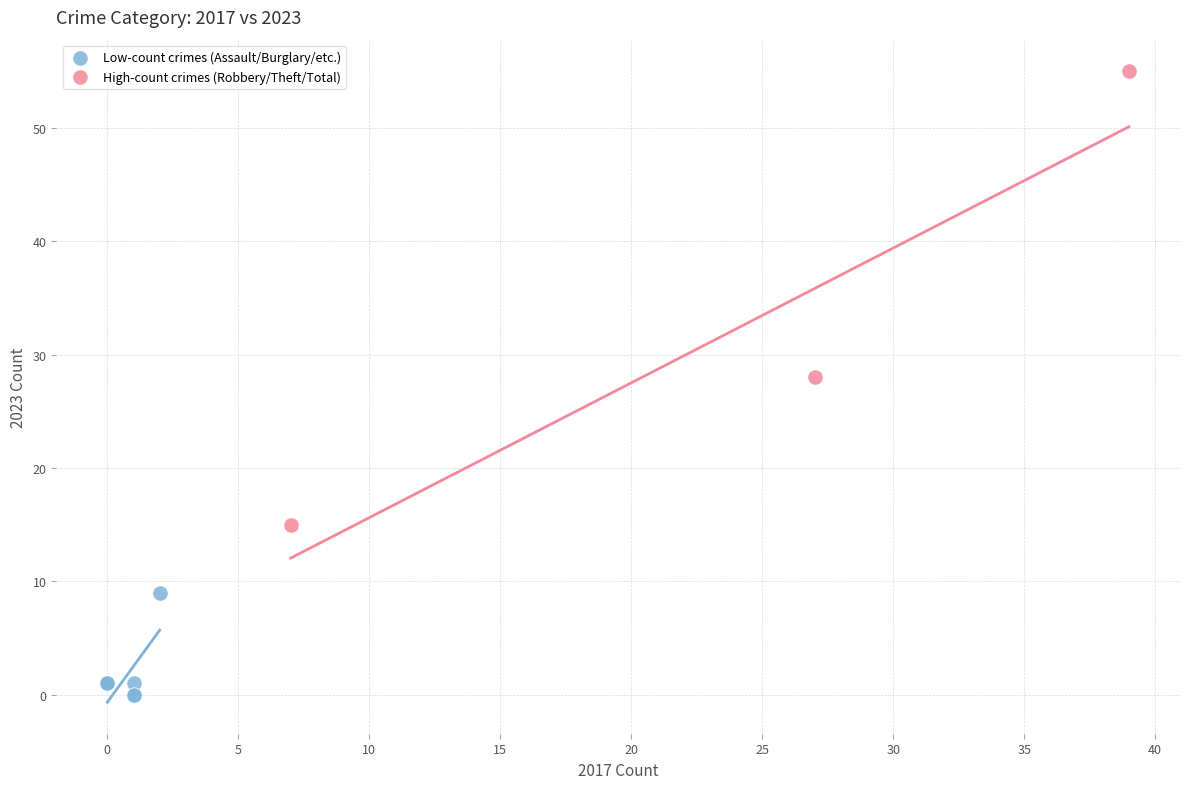

Which series reaches the maximum Y coordinate?

High-count crimes (Robbery/Theft/Total)